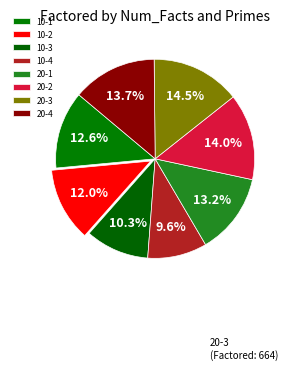

Do 10-4 and 20-1 together represent more than half of the pie?

No